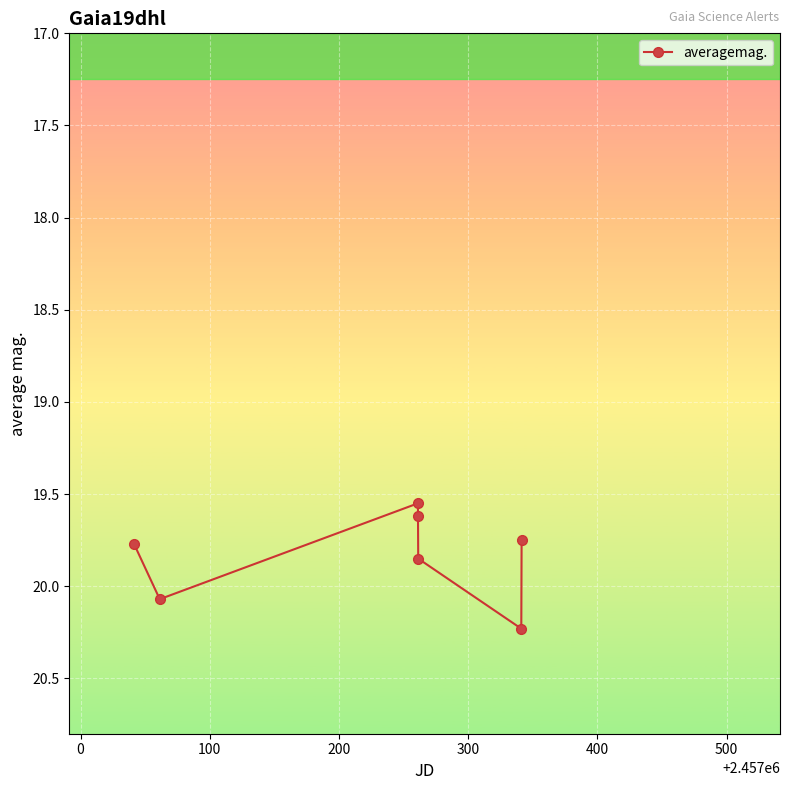

What is the value of the 6th point from the left?

20.2